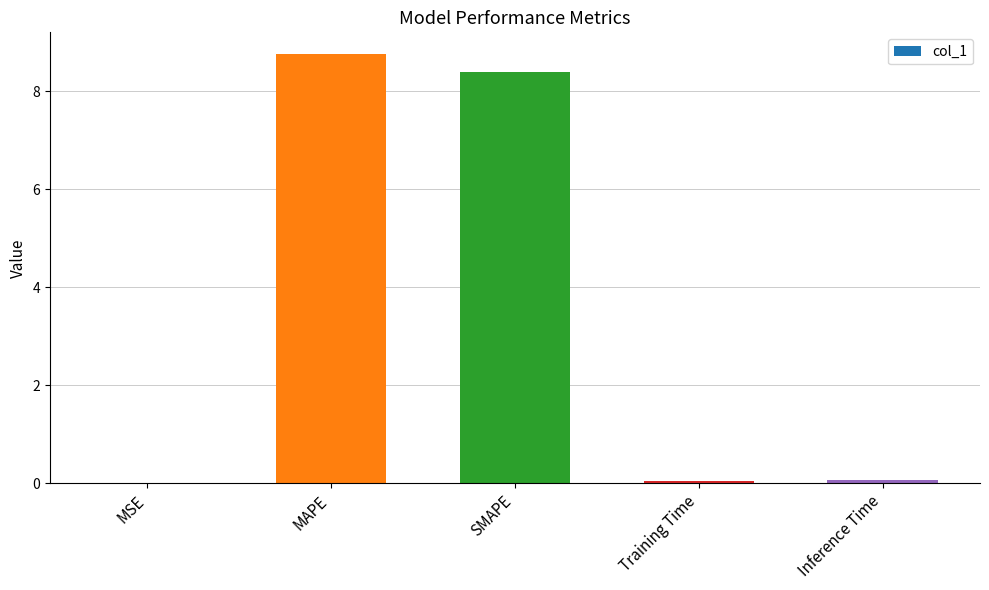

What value does the data have at MAPE?

8.8